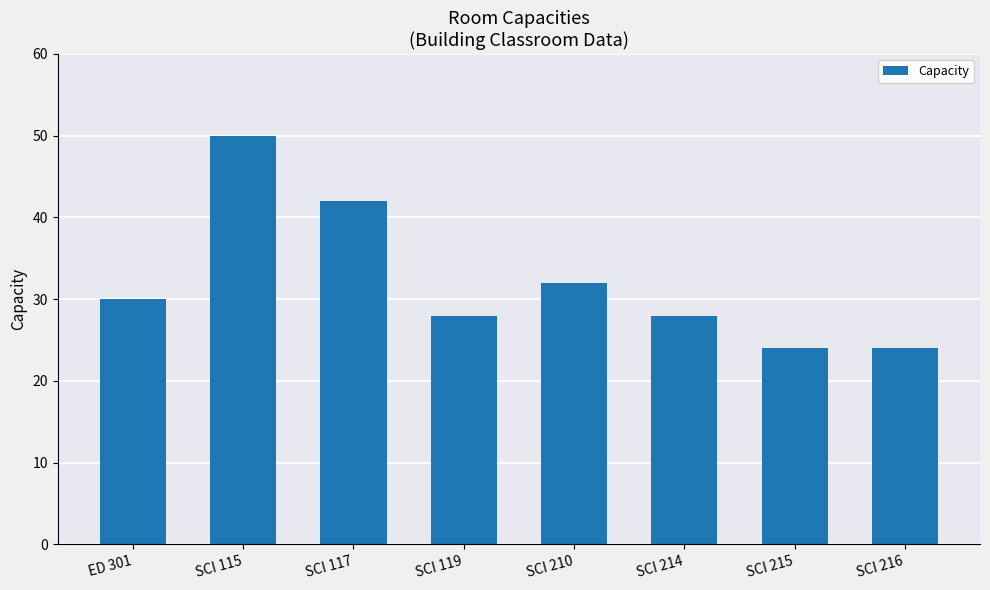

What is the average value?

32